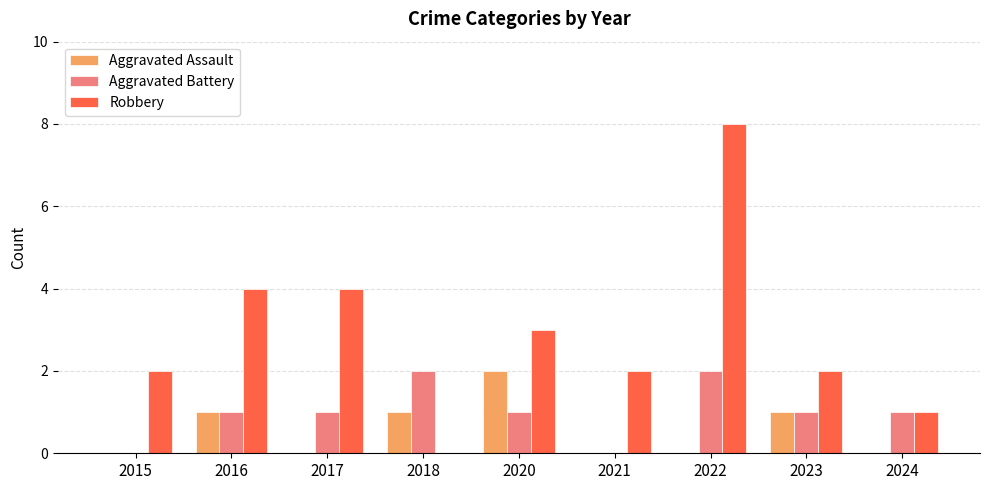

True or false: Robbery has a value of 4 at 2016.

True